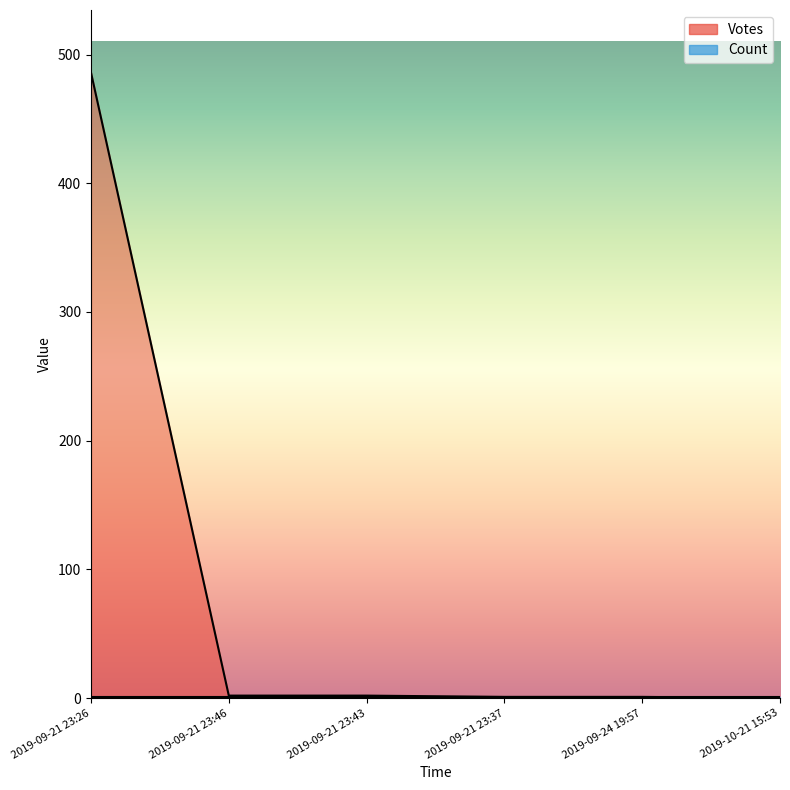

Reading left to right, extract all data points from this chart.

486	2	2	1	1	0